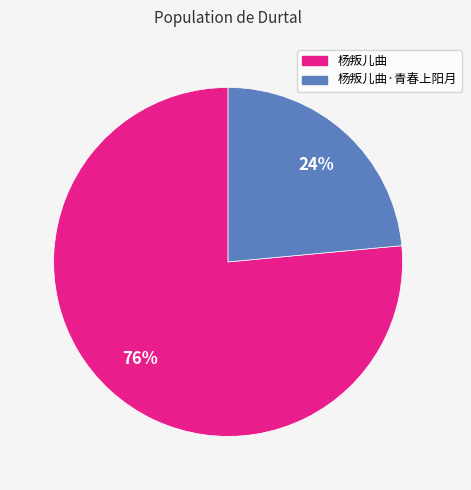

The 杨叛儿曲·青春上阳月 slice represents 24% of the pie. True or false?

True